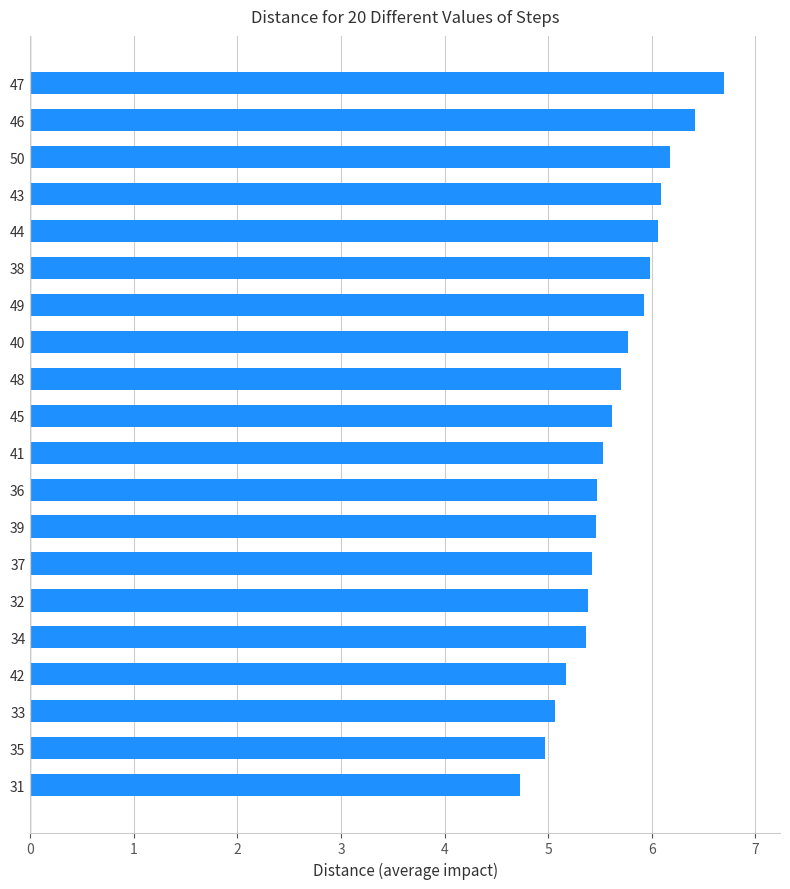

Approximately how many times larger is the value at 32 compared to 39?

1.0